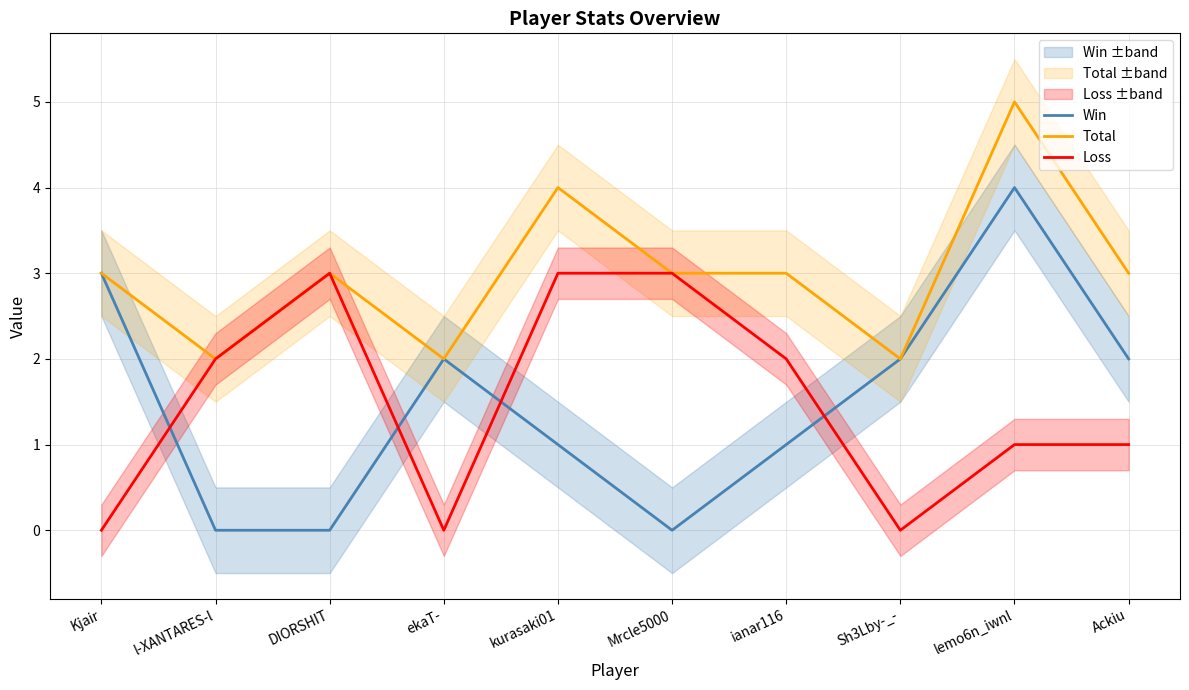

The Total series shows 2 at Sh3Lby-_-. True or false?

True